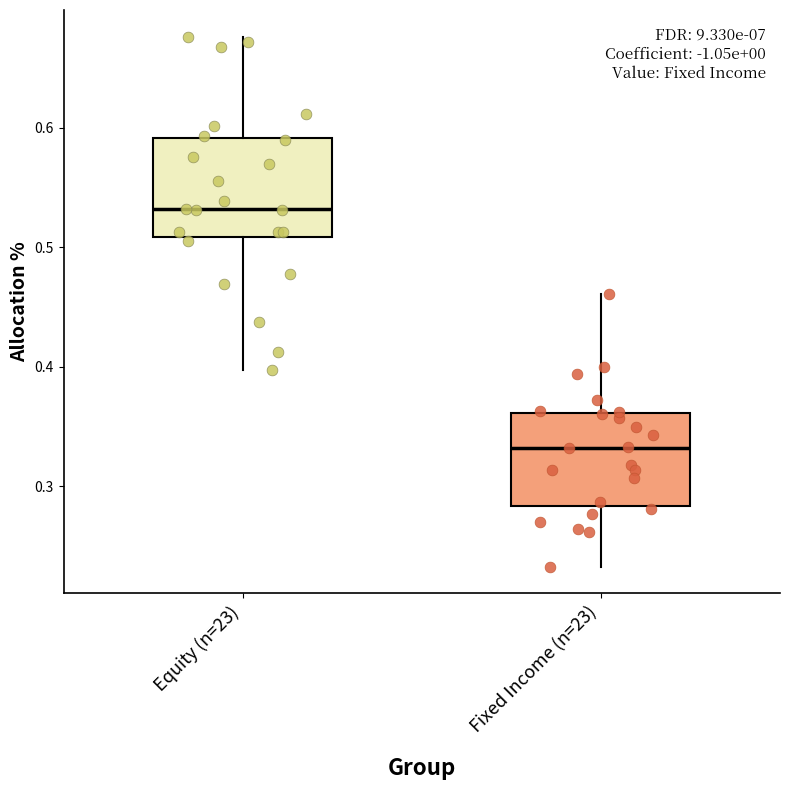

Which box's median line is the highest?

Equity (n=23)